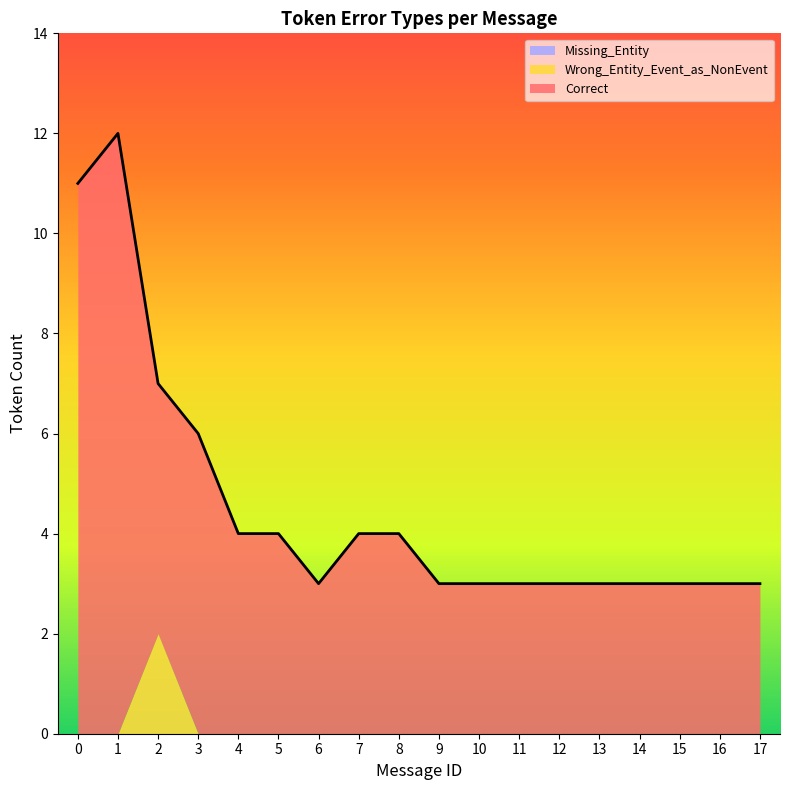

What is the total value across all series at 16?

3